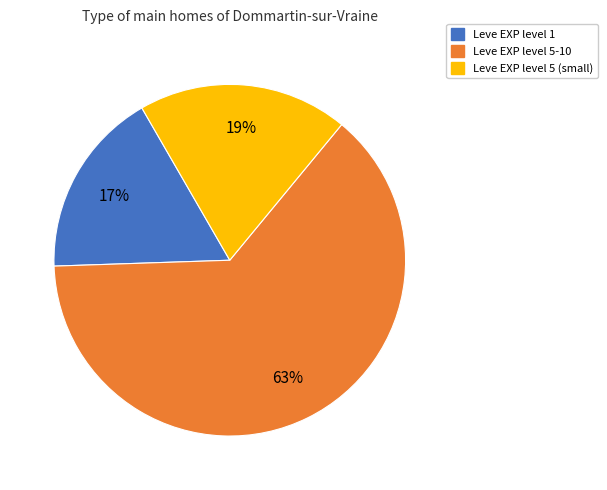

Is it true that Leve EXP level 1 is 17% of the pie?

True